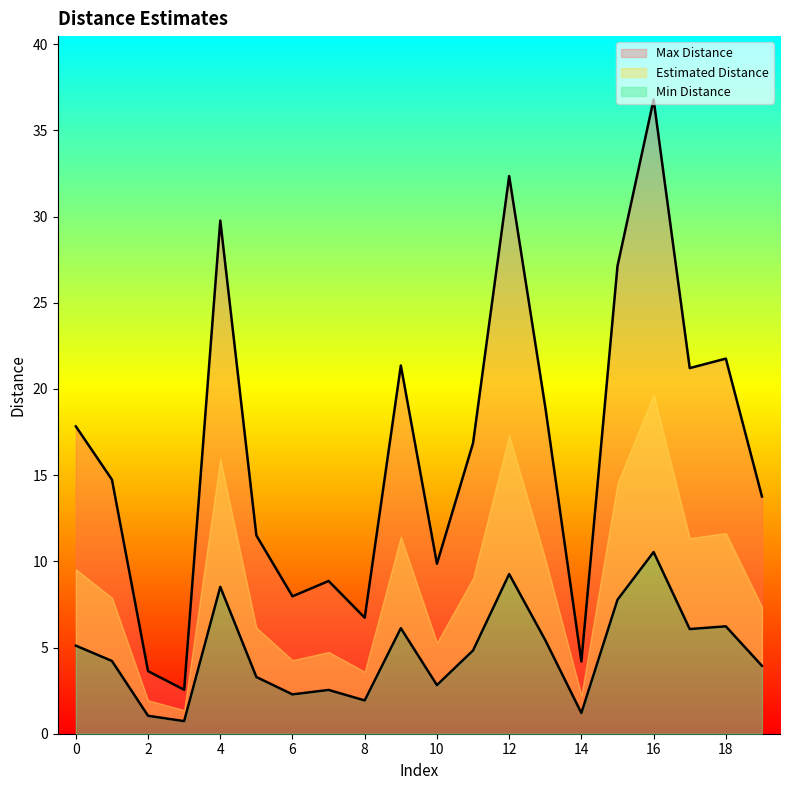

Reading right to left, extract all data points from this chart.

Estimated Distance: 13.8	21.8	21.2	36.8	27.1	4.2	18.9	32.4	16.9	9.9	21.4	6.7	8.9	8.0	11.5	29.8	2.5	3.6	14.7	17.8
Max Distance: 3.9	6.2	6.1	10.5	7.8	1.2	5.4	9.3	4.8	2.8	6.1	1.9	2.5	2.3	3.3	8.5	0.7	1.0	4.2	5.1